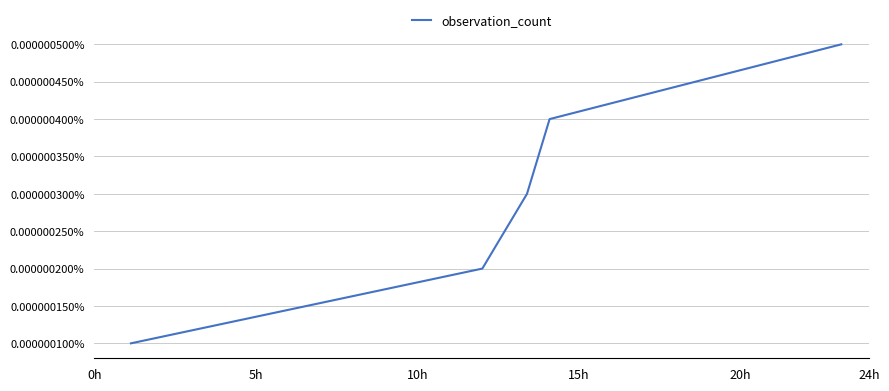

True or false: the data has more than 2 interior local peaks.

False